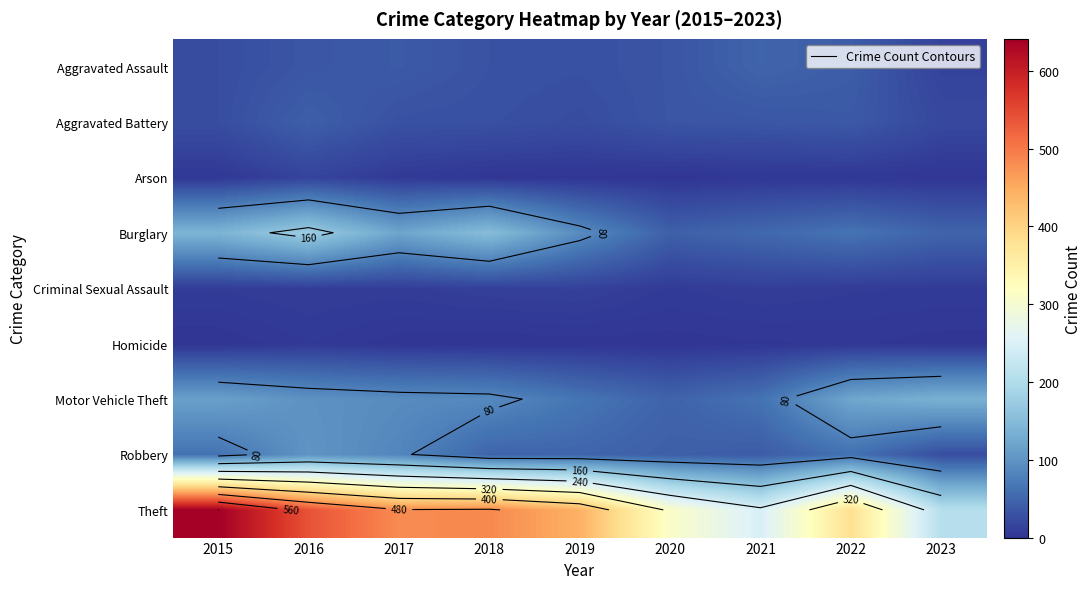

What is the difference between the Robbery values at 2022 and 2017?

23